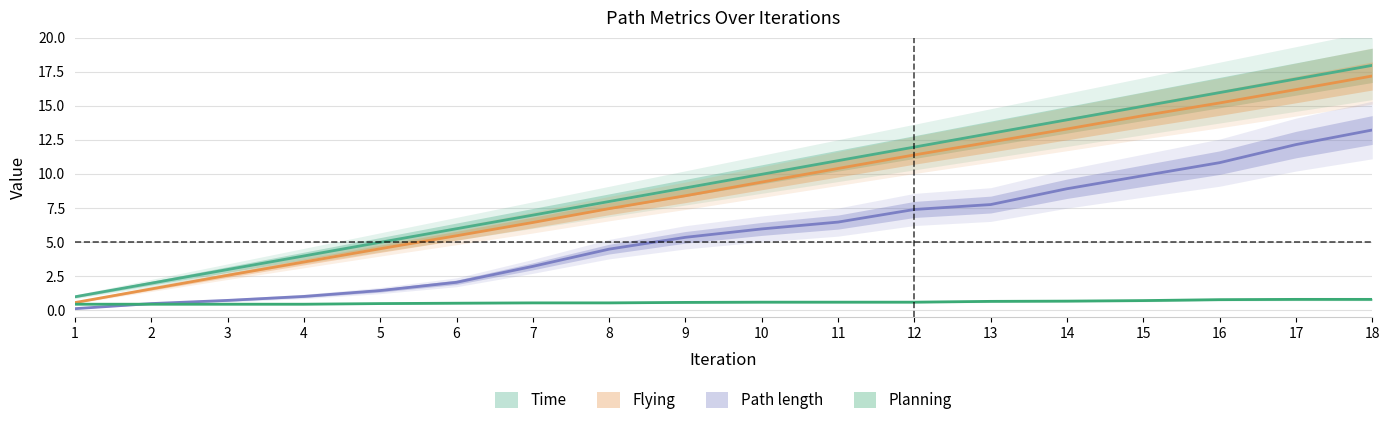

How many values in the Flying series are below 9?

9